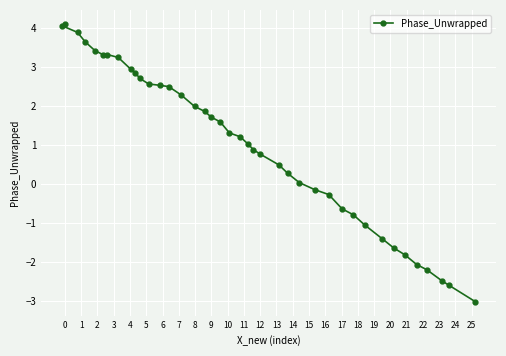

What is the smallest value displayed?

-3.0